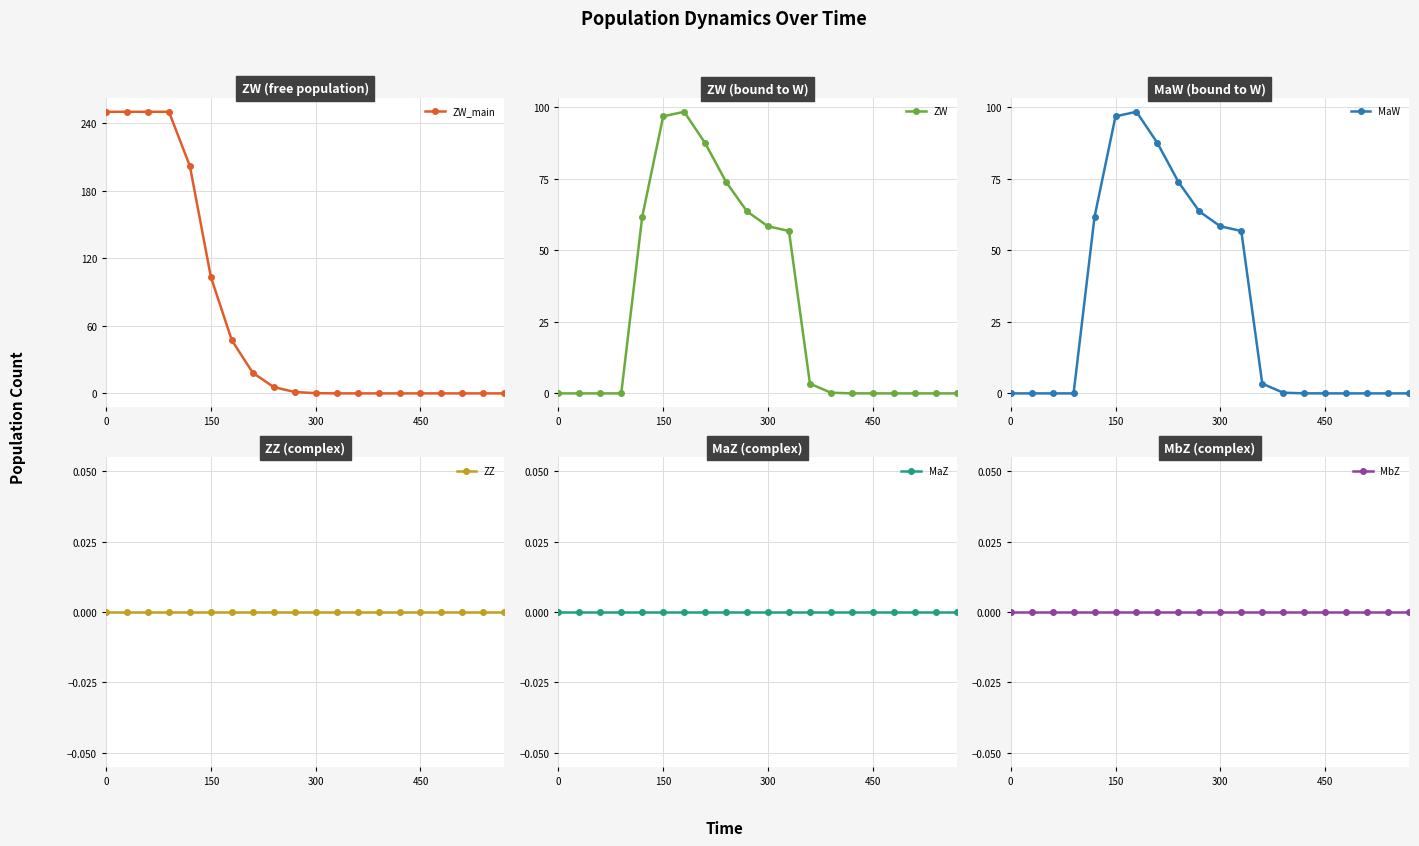

Is it true that MaZ equals 0.0 at 300?

True